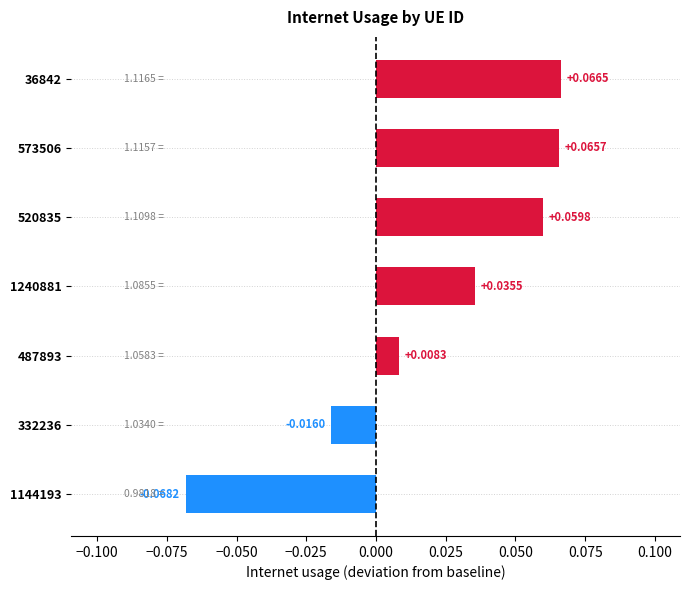

What is the change in value from 1144193 to 573506?

+0.1